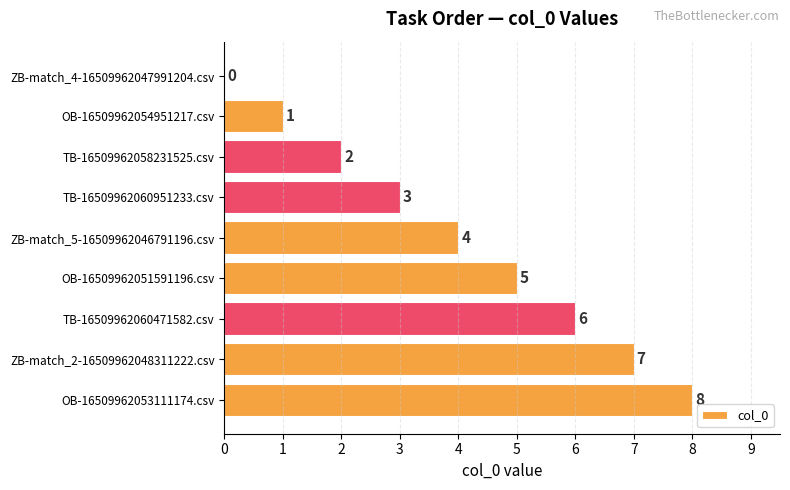

At which label is the value closest to 4?

ZB-match_5-16509962046791196.csv